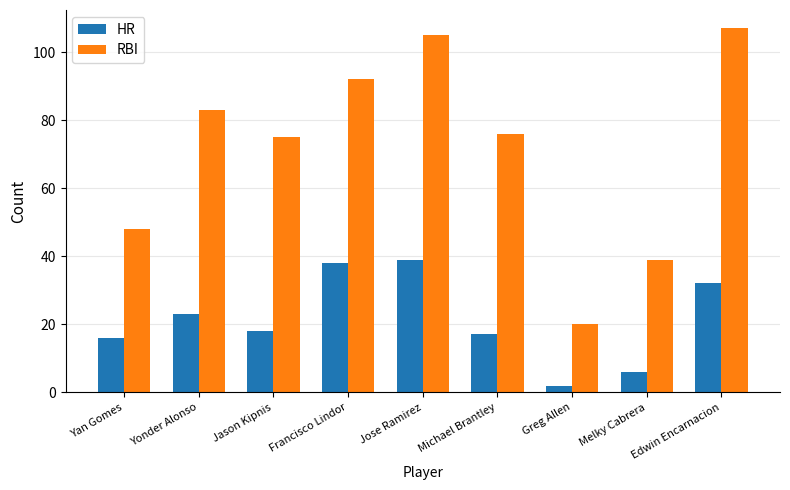

Reading right to left, list all the values displayed in this chart.

HR: 32	6	2	17	39	38	18	23	16
RBI: 107	39	20	76	105	92	75	83	48